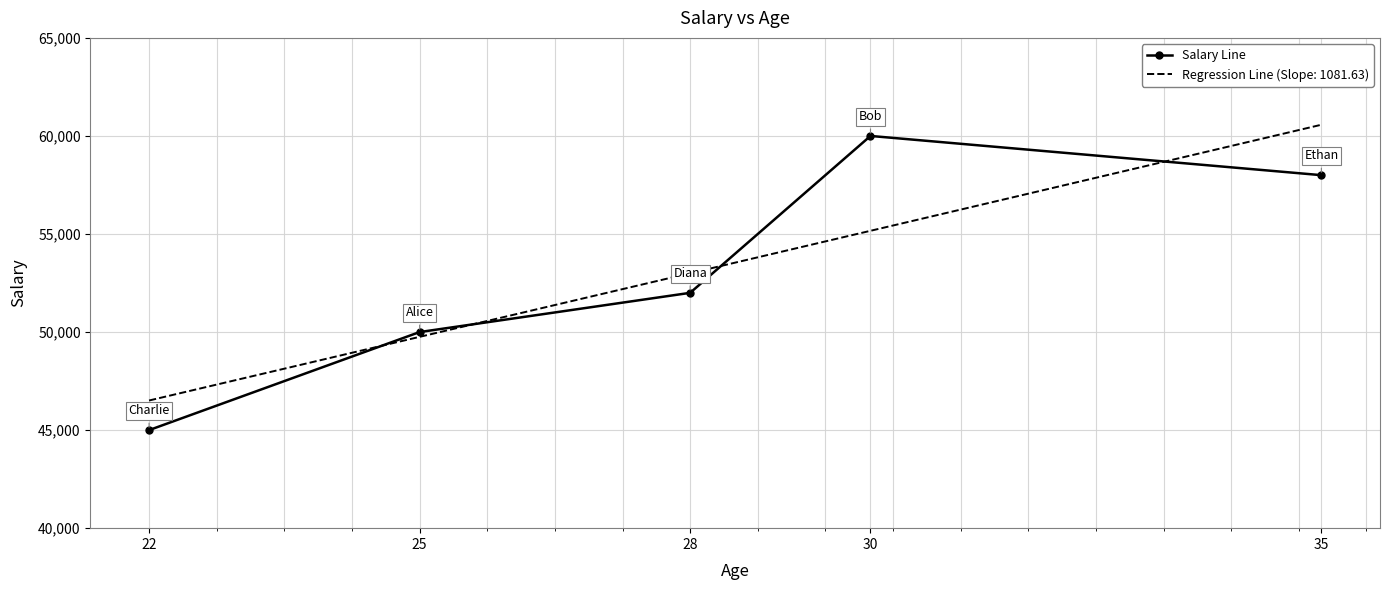

Rank the categories by Salary Line value from lowest to highest.

22, 25, 28, 35, 30